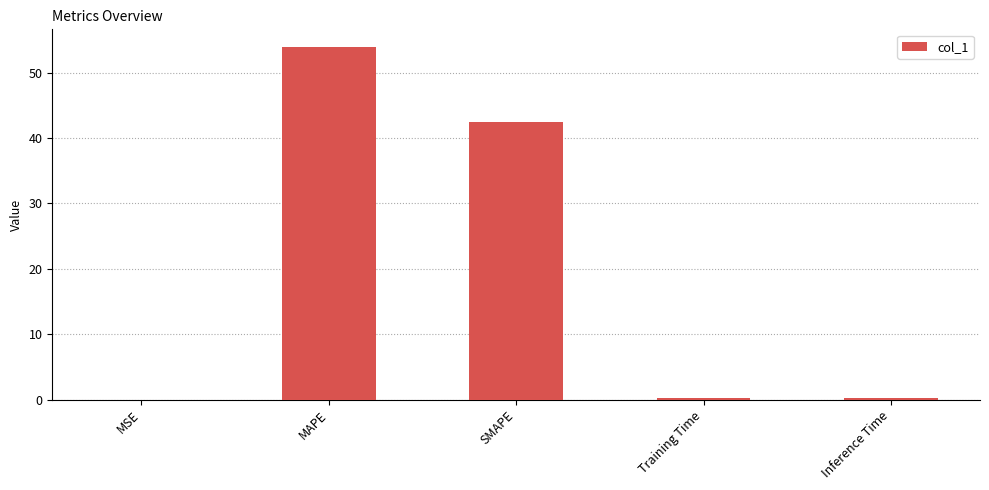

Where is the data nearest to the value 26?

SMAPE